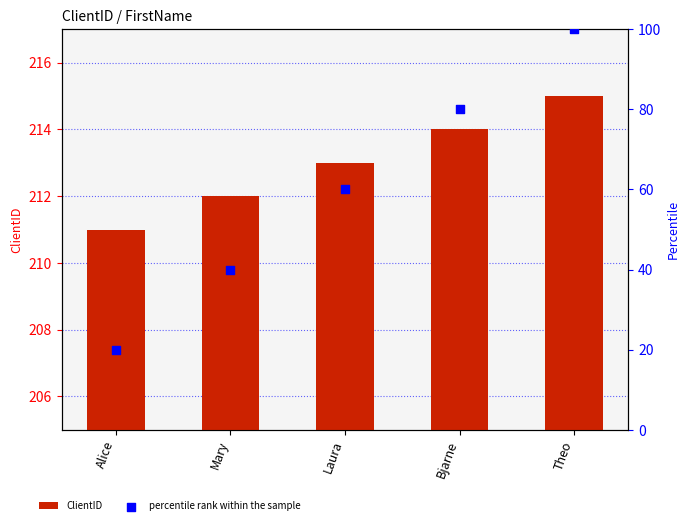

Is the value of percentile rank within the sample at Mary greater than the value of ClientID at Theo?

No